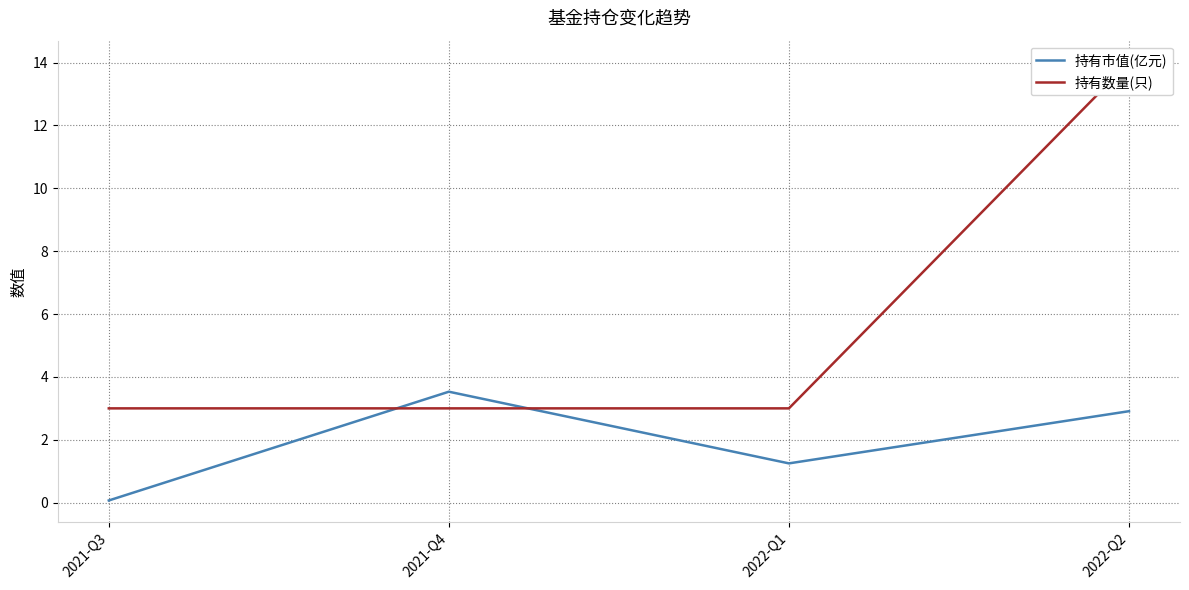

Is the value of 持有数量(只) at 2022-Q2 greater than the value of 持有市值(亿元) at 2022-Q1?

Yes